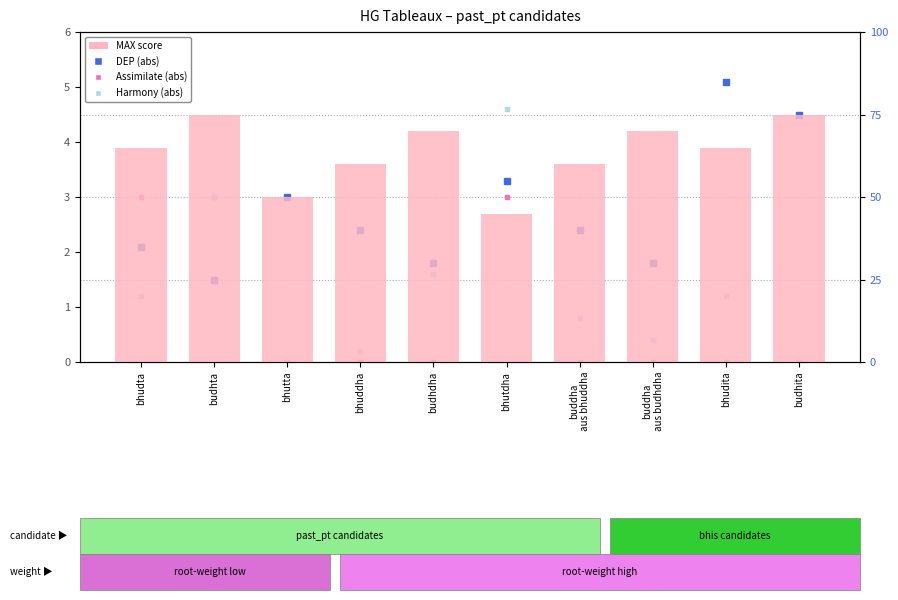

What is the value of the Harmony (abs) bar at the 7th from the left?

0.8